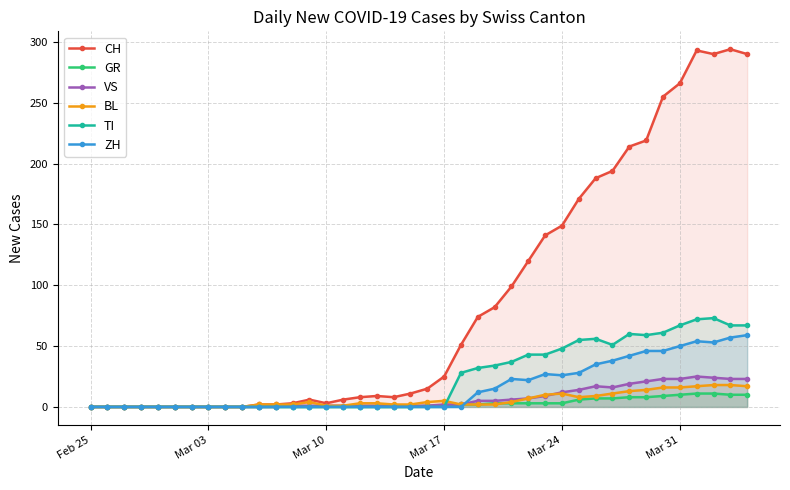

True or false: TI and CH intersect in this chart.

False